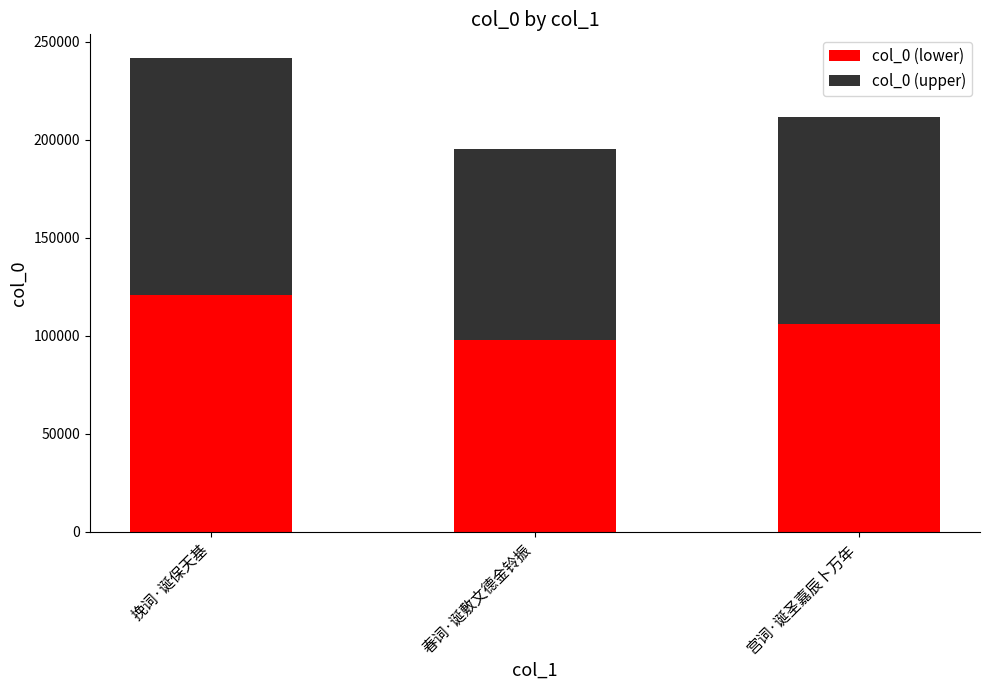

At which label does col_0 (lower) reach its peak?

挽词·诞保天基